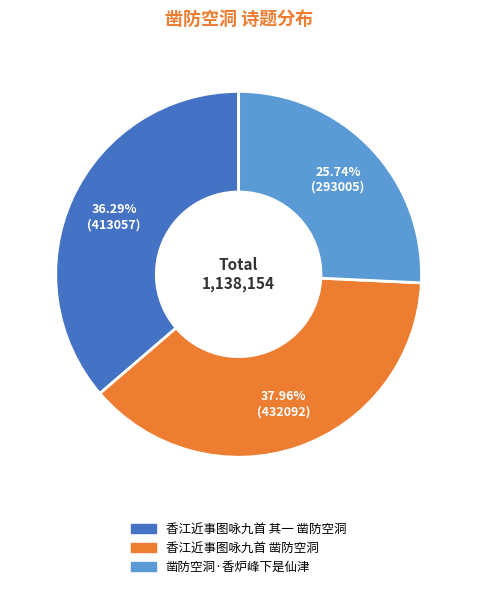

Between 香江近事图咏九首 凿防空洞 and 凿防空洞·香炉峰下是仙津, which is larger?

香江近事图咏九首 凿防空洞